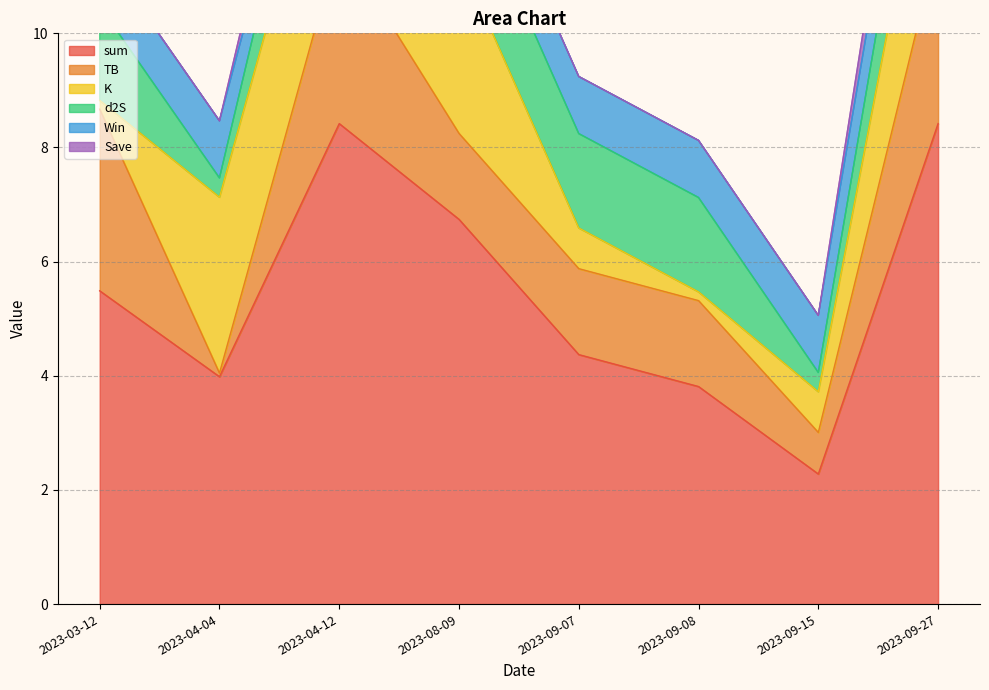

Reading left to right, list all the values displayed in this chart.

sum: 5.5	4.0	8.4	6.7	4.4	3.8	2.3	8.4
TB: 3.2	0.1	3.2	1.5	1.5	1.5	0.7	3.2
K: 0.2	3.1	3.1	3.1	0.7	0.2	0.7	3.1
d2S: 1.7	0.3	1.7	1.7	1.7	1.7	0.3	1.7
Win: 1.0	1.0	0.0	1.0	1.0	1.0	1.0	1.0
Save: 0.0	0.0	1.0	0.0	0.0	0.0	0.0	1.0